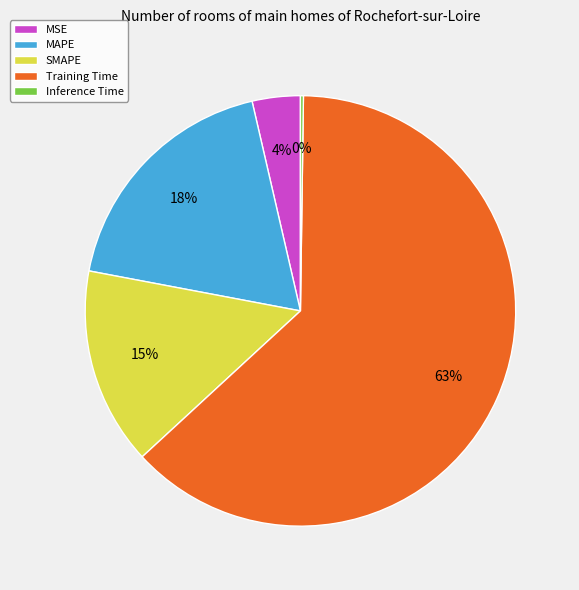

To the nearest percent, what is the difference between the Training Time and MAPE slice percentages?

45%